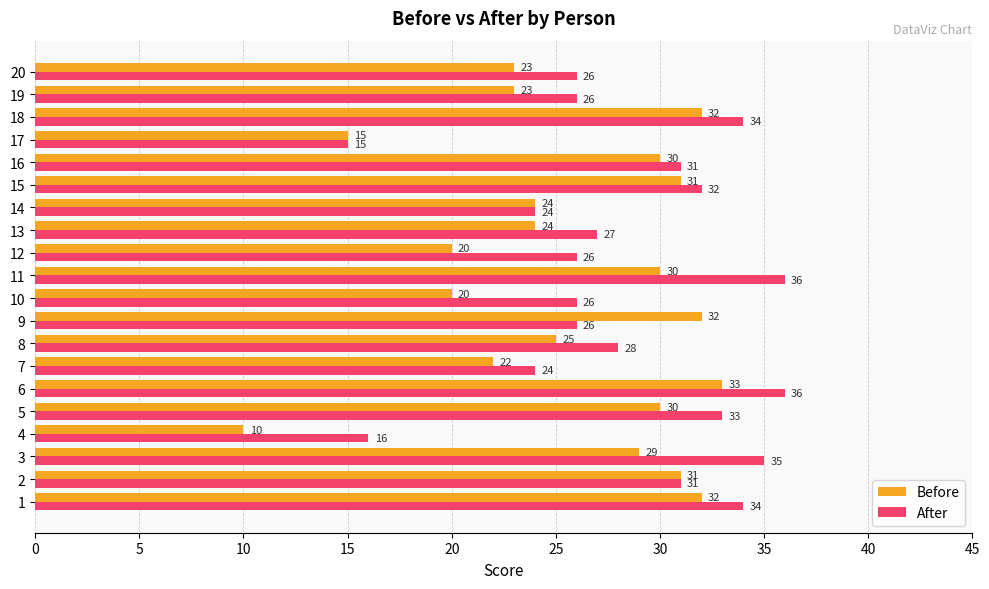

List the series in order of their overall mean, lowest first.

Before, After